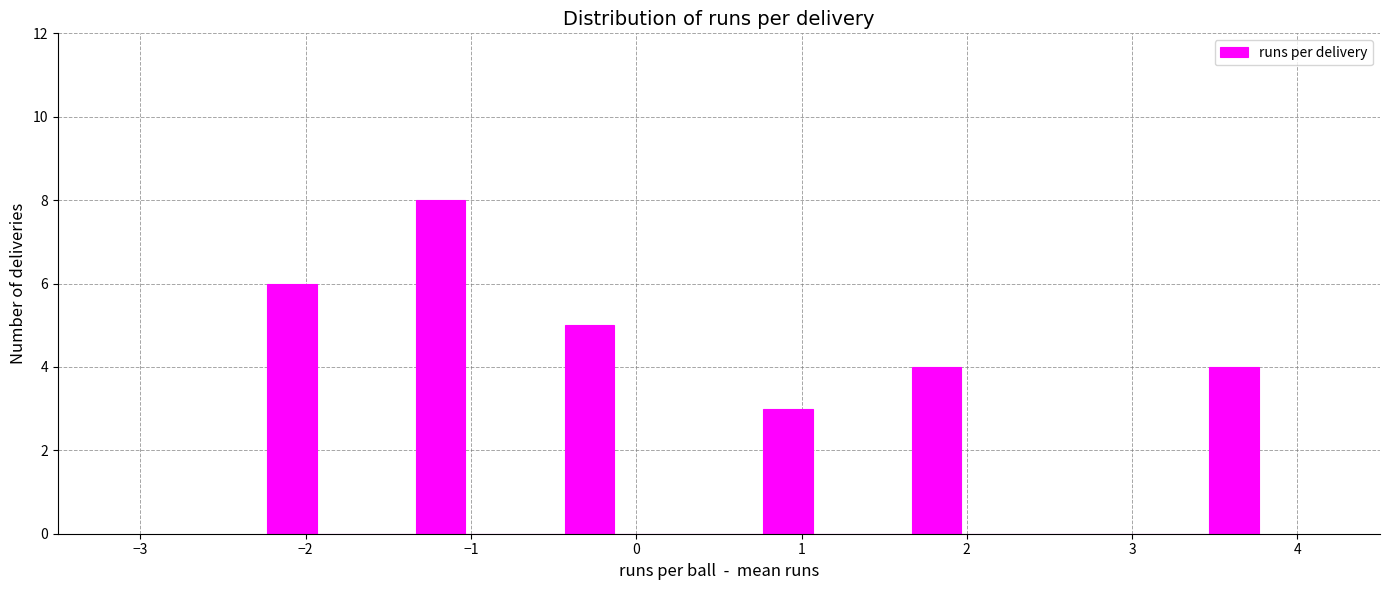

Around what value on the x-axis is the tallest bar? Give the approximate position of its centre, as read against the axis.

-1.2